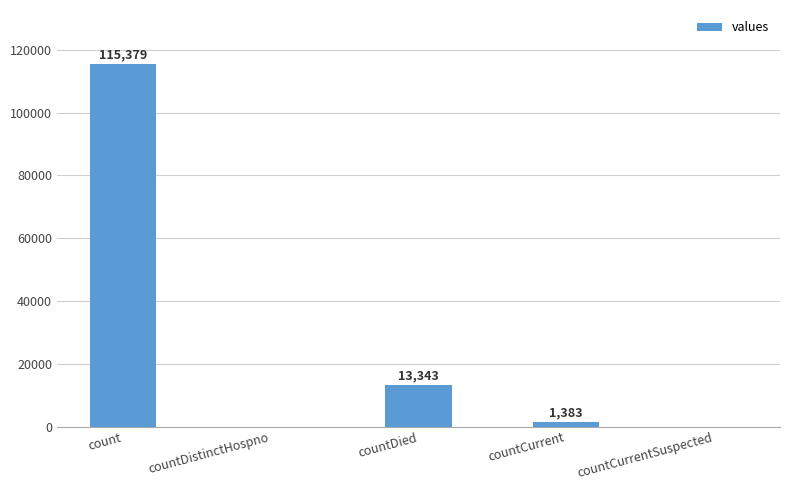

Between countCurrentSuspected and countDied, which is larger?

countDied